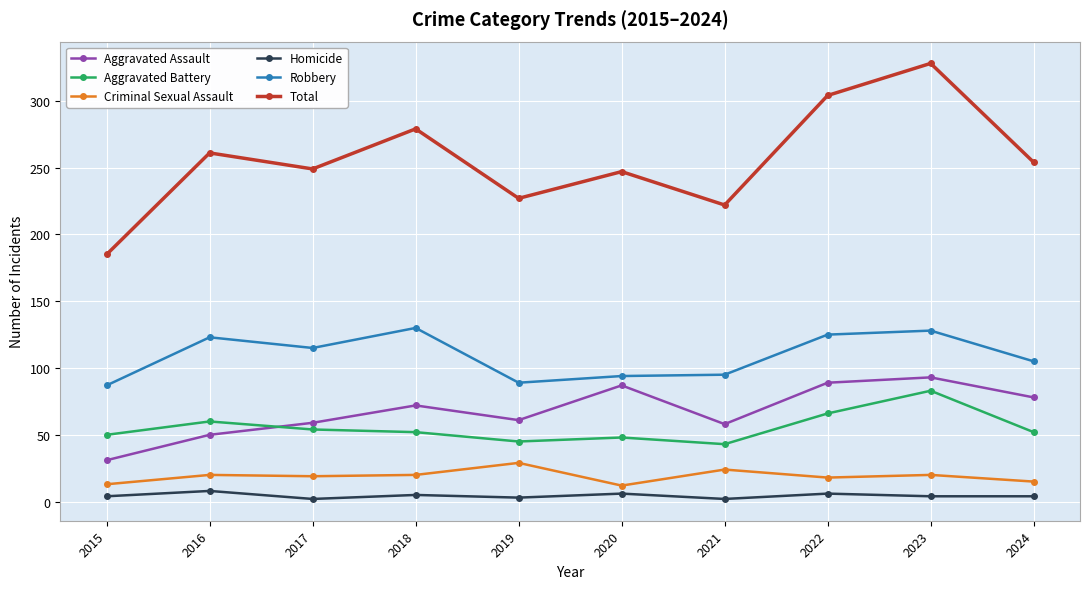

What is the value of the Aggravated Assault point at the 3rd from the left?

59